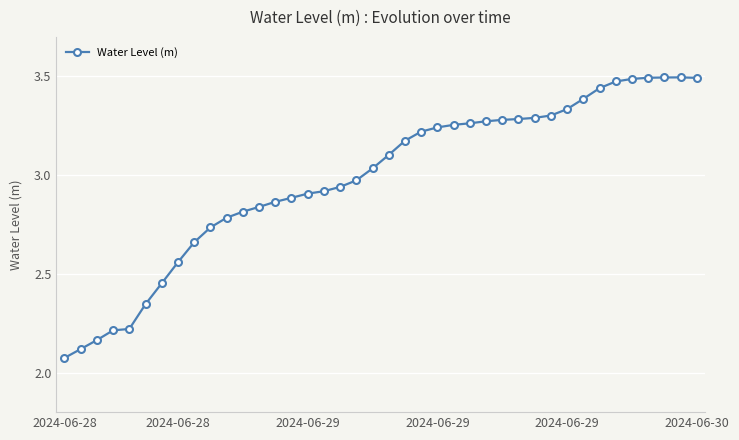

What is the difference between the second highest and second lowest values?

1.4